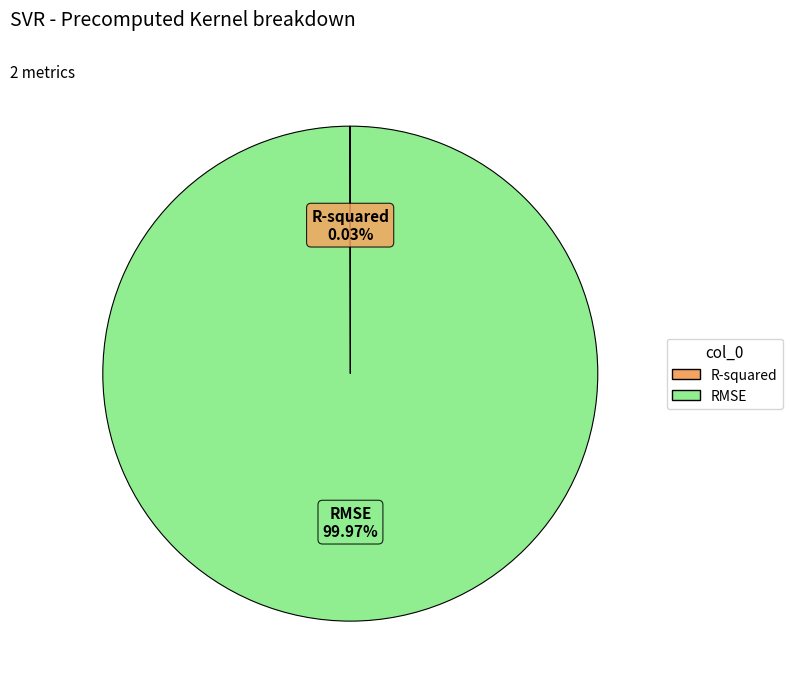

Is there any slice that represents more than half of the pie?

Yes